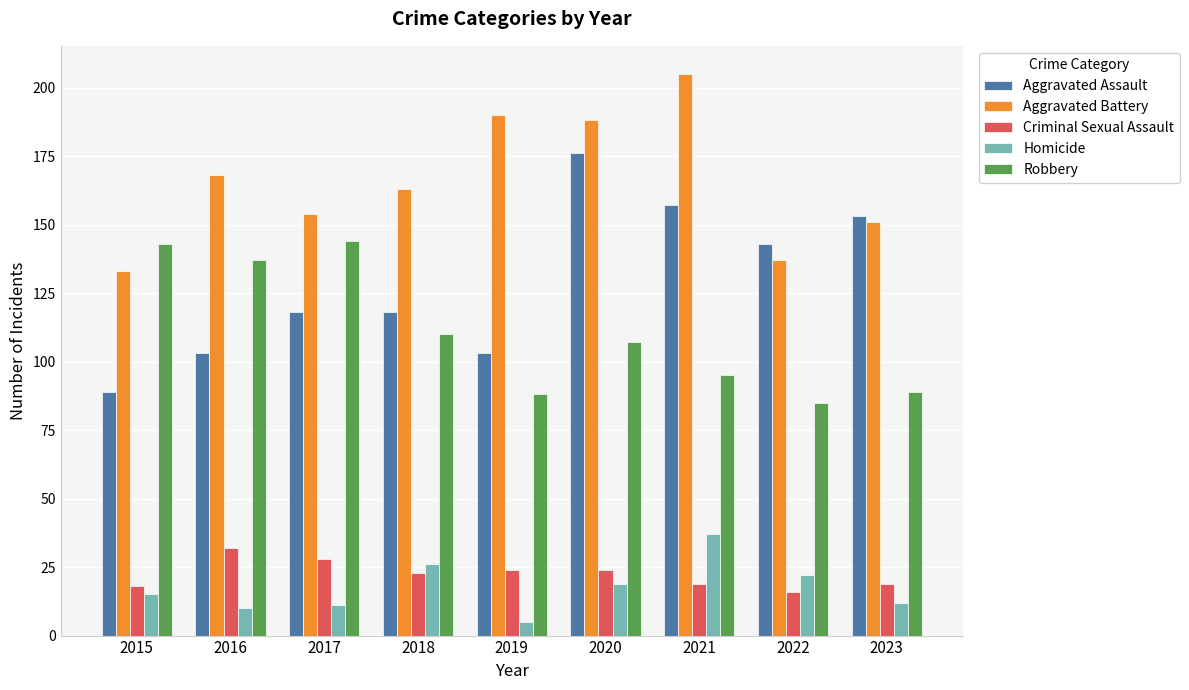

Is the value of Criminal Sexual Assault at 2015 greater than the value of Aggravated Battery at 2021?

No